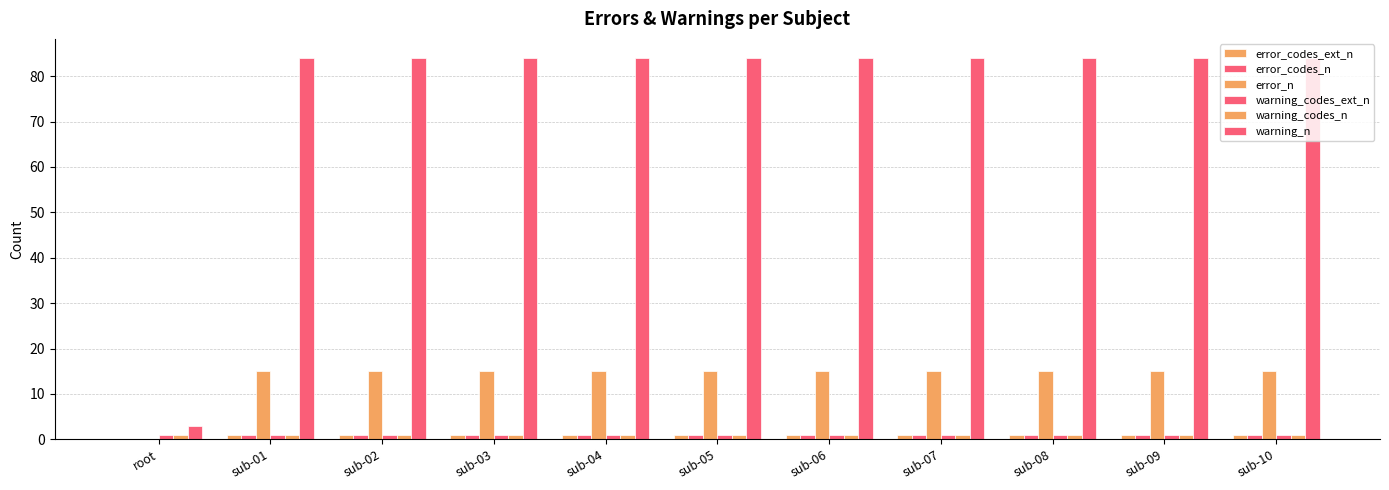

What is the sum of the warning_codes_ext_n values at sub-02 and sub-10?

2